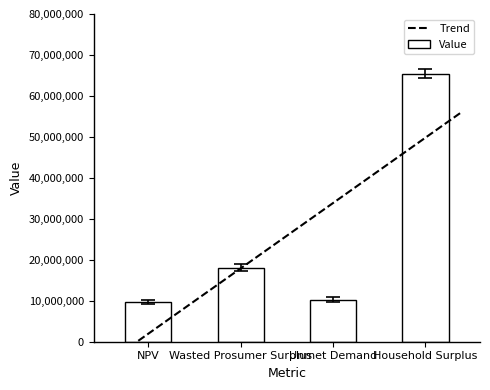

Reading left to right, list all the values displayed in this chart.

9657815.6	18093321.8	10285071.6	65460457.4